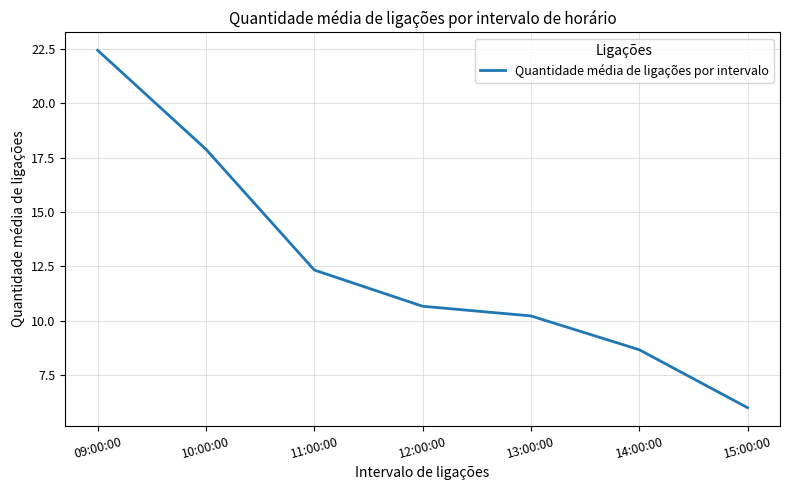

Which label corresponds to the smallest value in the chart?

15:00:00